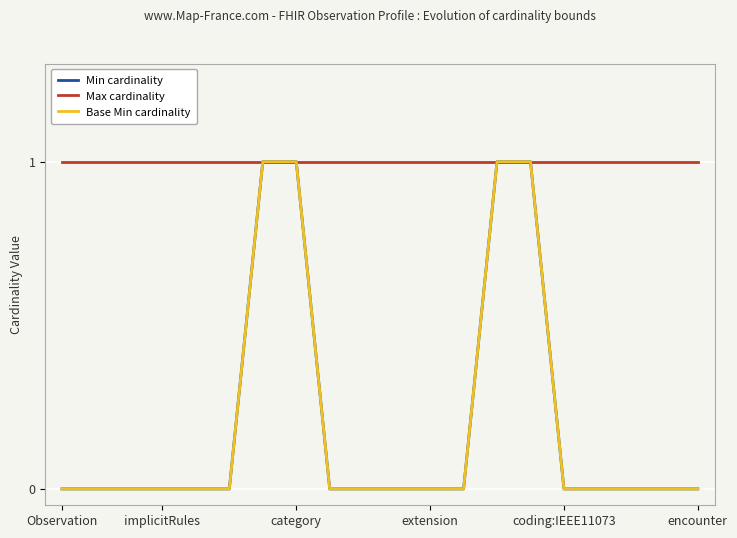

What is the label of the 19th point from the left?

18